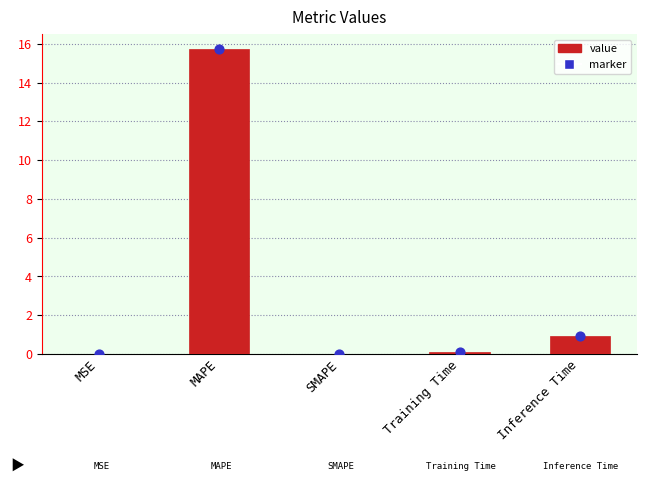

Which series has the largest total across all categories?

marker